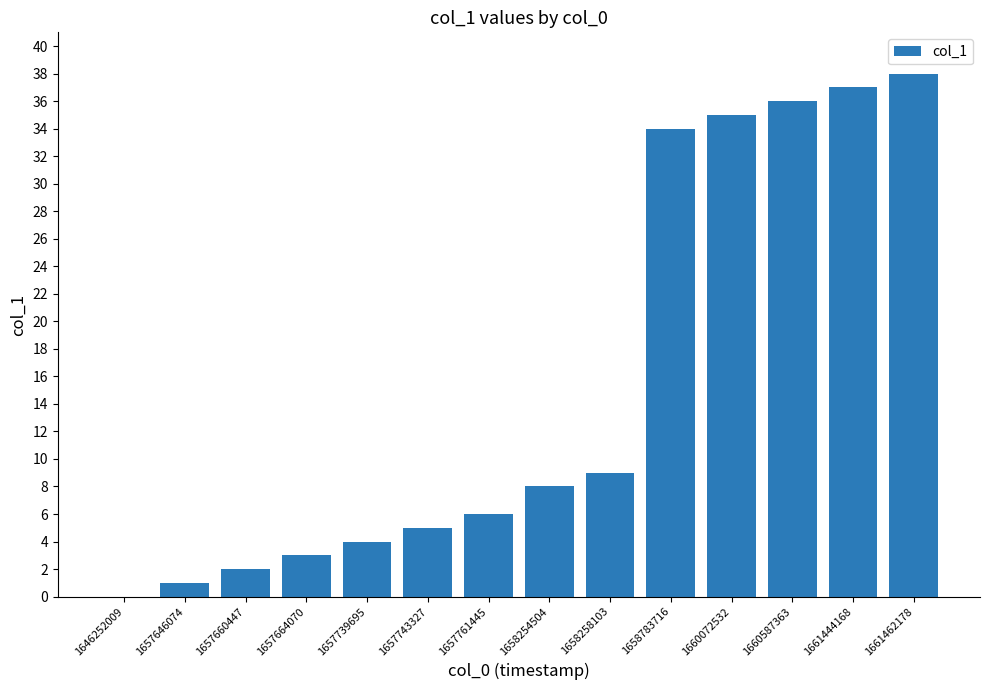

What is the difference between the values at 1661444168 and 1658254504?

29